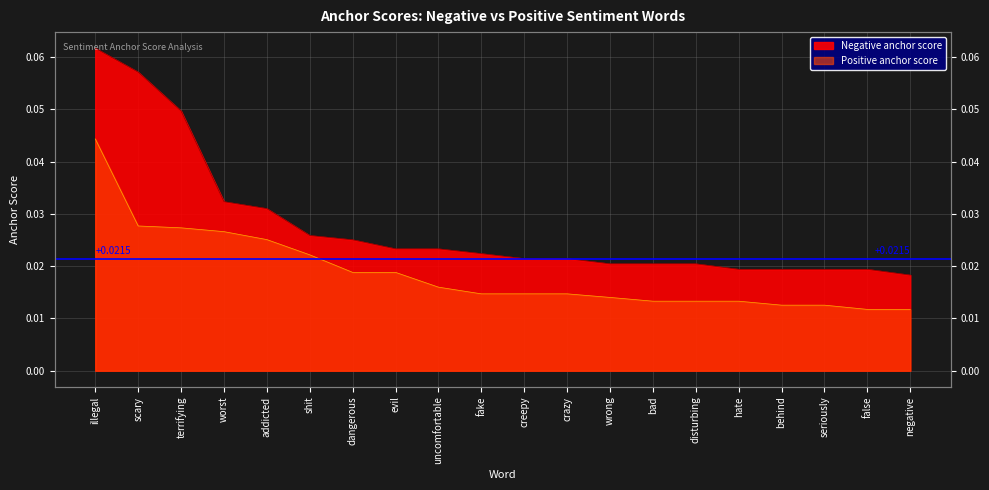

List the labels in order of Negative anchor score value, smallest first.

negative, hate, behind, seriously, false, wrong, bad, disturbing, creepy, crazy, fake, evil, uncomfortable, dangerous, shit, addicted, worst, terrifying, scary, illegal